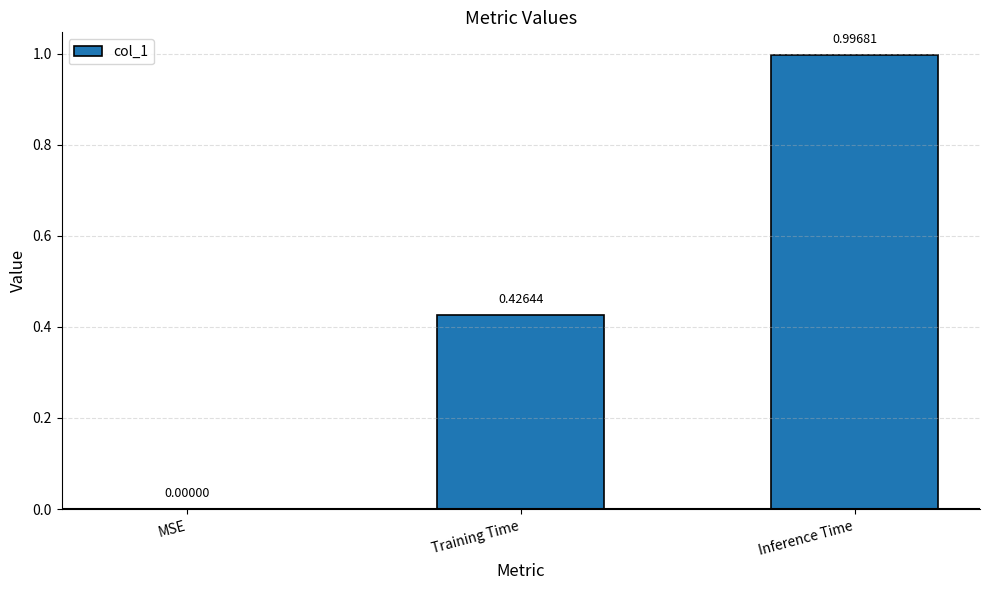

What is the sum of all values?

1.4